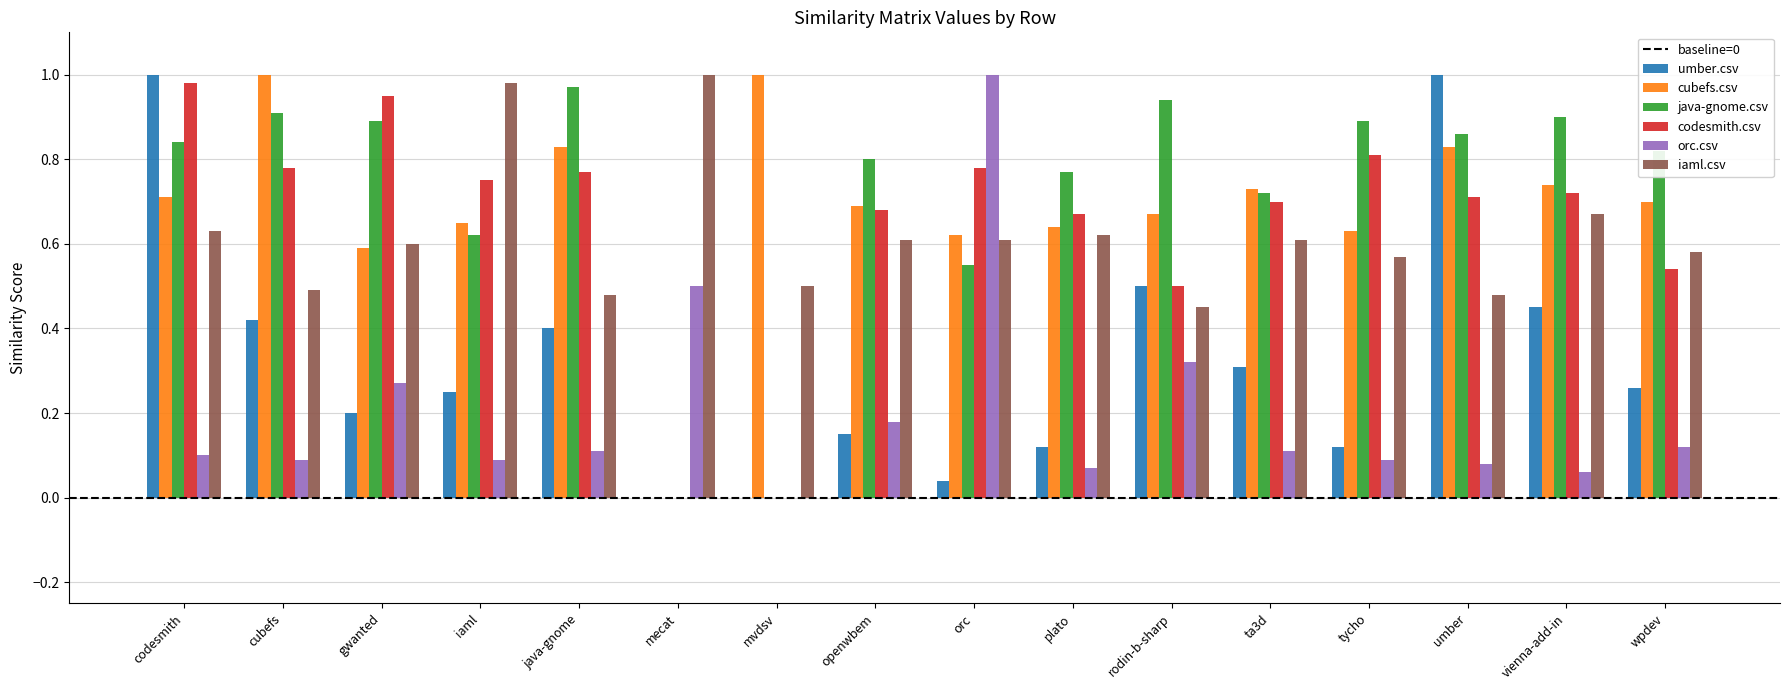

What is the sum of all iaml.csv values?

9.9